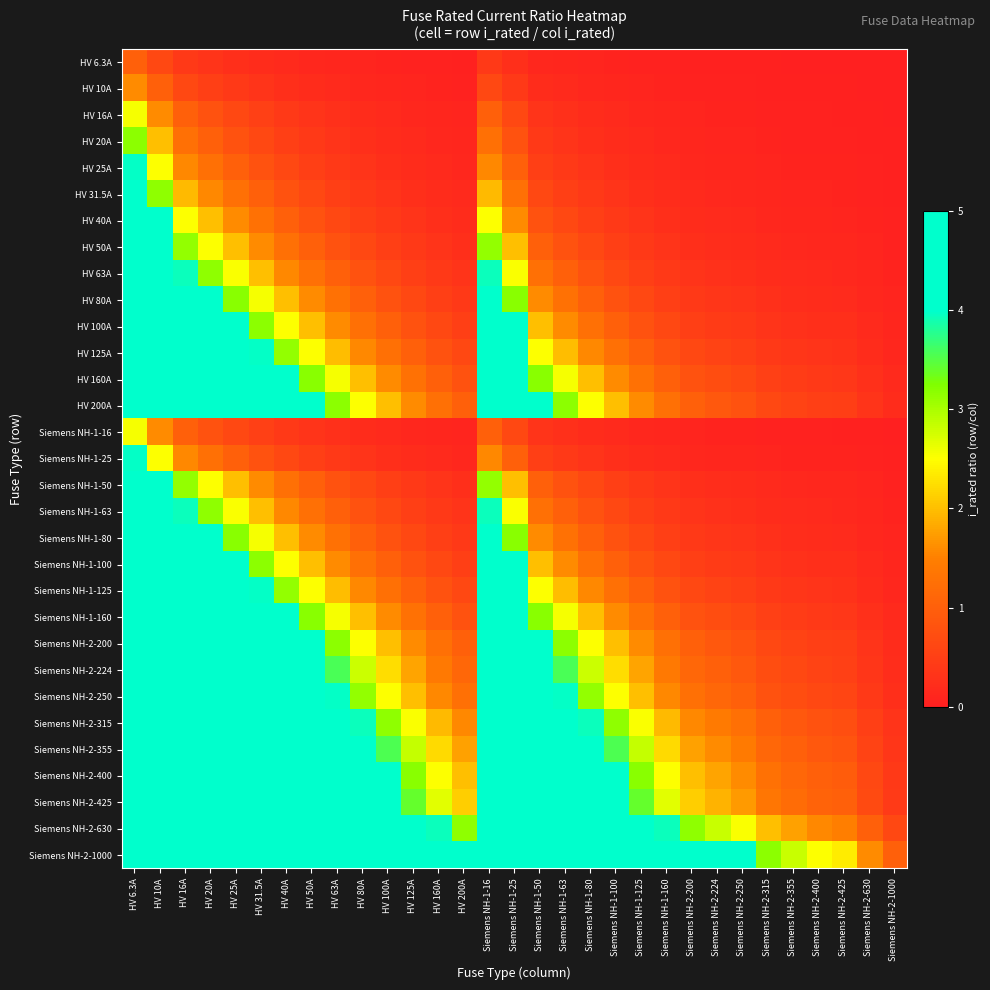

Reading left to right, extract all data points from this chart.

HV 6.3A: HV 6.3A=1.0	HV 10A=0.6	HV 16A=0.4	HV 20A=0.3	HV 25A=0.3	HV 31.5A=0.2	HV 40A=0.2	HV 50A=0.1	HV 63A=0.1	HV 80A=0.1	HV 100A=0.1	HV 125A=0.1	HV 160A=0.0	HV 200A=0.0	Siemens NH-1-16=0.4	Siemens NH-1-25=0.3	Siemens NH-1-50=0.1	Siemens NH-1-63=0.1	Siemens NH-1-80=0.1	Siemens NH-1-100=0.1	Siemens NH-1-125=0.1	Siemens NH-1-160=0.0	Siemens NH-2-200=0.0	Siemens NH-2-224=0.0	Siemens NH-2-250=0.0	Siemens NH-2-315=0.0	Siemens NH-2-355=0.0	Siemens NH-2-400=0.0	Siemens NH-2-425=0.0	Siemens NH-2-630=0.0	Siemens NH-2-1000=0.0
HV 10A: HV 6.3A=1.6	HV 10A=1.0	HV 16A=0.6	HV 20A=0.5	HV 25A=0.4	HV 31.5A=0.3	HV 40A=0.2	HV 50A=0.2	HV 63A=0.2	HV 80A=0.1	HV 100A=0.1	HV 125A=0.1	HV 160A=0.1	HV 200A=0.1	Siemens NH-1-16=0.6	Siemens NH-1-25=0.4	Siemens NH-1-50=0.2	Siemens NH-1-63=0.2	Siemens NH-1-80=0.1	Siemens NH-1-100=0.1	Siemens NH-1-125=0.1	Siemens NH-1-160=0.1	Siemens NH-2-200=0.1	Siemens NH-2-224=0.0	Siemens NH-2-250=0.0	Siemens NH-2-315=0.0	Siemens NH-2-355=0.0	Siemens NH-2-400=0.0	Siemens NH-2-425=0.0	Siemens NH-2-630=0.0	Siemens NH-2-1000=0.0
HV 16A: HV 6.3A=2.5	HV 10A=1.6	HV 16A=1.0	HV 20A=0.8	HV 25A=0.6	HV 31.5A=0.5	HV 40A=0.4	HV 50A=0.3	HV 63A=0.3	HV 80A=0.2	HV 100A=0.2	HV 125A=0.1	HV 160A=0.1	HV 200A=0.1	Siemens NH-1-16=1.0	Siemens NH-1-25=0.6	Siemens NH-1-50=0.3	Siemens NH-1-63=0.3	Siemens NH-1-80=0.2	Siemens NH-1-100=0.2	Siemens NH-1-125=0.1	Siemens NH-1-160=0.1	Siemens NH-2-200=0.1	Siemens NH-2-224=0.1	Siemens NH-2-250=0.1	Siemens NH-2-315=0.1	Siemens NH-2-355=0.0	Siemens NH-2-400=0.0	Siemens NH-2-425=0.0	Siemens NH-2-630=0.0	Siemens NH-2-1000=0.0
HV 20A: HV 6.3A=3.2	HV 10A=2.0	HV 16A=1.2	HV 20A=1.0	HV 25A=0.8	HV 31.5A=0.6	HV 40A=0.5	HV 50A=0.4	HV 63A=0.3	HV 80A=0.2	HV 100A=0.2	HV 125A=0.2	HV 160A=0.1	HV 200A=0.1	Siemens NH-1-16=1.2	Siemens NH-1-25=0.8	Siemens NH-1-50=0.4	Siemens NH-1-63=0.3	Siemens NH-1-80=0.2	Siemens NH-1-100=0.2	Siemens NH-1-125=0.2	Siemens NH-1-160=0.1	Siemens NH-2-200=0.1	Siemens NH-2-224=0.1	Siemens NH-2-250=0.1	Siemens NH-2-315=0.1	Siemens NH-2-355=0.1	Siemens NH-2-400=0.1	Siemens NH-2-425=0.0	Siemens NH-2-630=0.0	Siemens NH-2-1000=0.0
HV 25A: HV 6.3A=4.0	HV 10A=2.5	HV 16A=1.6	HV 20A=1.2	HV 25A=1.0	HV 31.5A=0.8	HV 40A=0.6	HV 50A=0.5	HV 63A=0.4	HV 80A=0.3	HV 100A=0.2	HV 125A=0.2	HV 160A=0.2	HV 200A=0.1	Siemens NH-1-16=1.6	Siemens NH-1-25=1.0	Siemens NH-1-50=0.5	Siemens NH-1-63=0.4	Siemens NH-1-80=0.3	Siemens NH-1-100=0.2	Siemens NH-1-125=0.2	Siemens NH-1-160=0.2	Siemens NH-2-200=0.1	Siemens NH-2-224=0.1	Siemens NH-2-250=0.1	Siemens NH-2-315=0.1	Siemens NH-2-355=0.1	Siemens NH-2-400=0.1	Siemens NH-2-425=0.1	Siemens NH-2-630=0.0	Siemens NH-2-1000=0.0
HV 31.5A: HV 6.3A=5.0	HV 10A=3.1	HV 16A=2.0	HV 20A=1.6	HV 25A=1.3	HV 31.5A=1.0	HV 40A=0.8	HV 50A=0.6	HV 63A=0.5	HV 80A=0.4	HV 100A=0.3	HV 125A=0.3	HV 160A=0.2	HV 200A=0.2	Siemens NH-1-16=2.0	Siemens NH-1-25=1.3	Siemens NH-1-50=0.6	Siemens NH-1-63=0.5	Siemens NH-1-80=0.4	Siemens NH-1-100=0.3	Siemens NH-1-125=0.3	Siemens NH-1-160=0.2	Siemens NH-2-200=0.2	Siemens NH-2-224=0.1	Siemens NH-2-250=0.1	Siemens NH-2-315=0.1	Siemens NH-2-355=0.1	Siemens NH-2-400=0.1	Siemens NH-2-425=0.1	Siemens NH-2-630=0.1	Siemens NH-2-1000=0.0
HV 40A: HV 6.3A=5.0	HV 10A=4.0	HV 16A=2.5	HV 20A=2.0	HV 25A=1.6	HV 31.5A=1.3	HV 40A=1.0	HV 50A=0.8	HV 63A=0.6	HV 80A=0.5	HV 100A=0.4	HV 125A=0.3	HV 160A=0.2	HV 200A=0.2	Siemens NH-1-16=2.5	Siemens NH-1-25=1.6	Siemens NH-1-50=0.8	Siemens NH-1-63=0.6	Siemens NH-1-80=0.5	Siemens NH-1-100=0.4	Siemens NH-1-125=0.3	Siemens NH-1-160=0.2	Siemens NH-2-200=0.2	Siemens NH-2-224=0.2	Siemens NH-2-250=0.2	Siemens NH-2-315=0.1	Siemens NH-2-355=0.1	Siemens NH-2-400=0.1	Siemens NH-2-425=0.1	Siemens NH-2-630=0.1	Siemens NH-2-1000=0.0
HV 50A: HV 6.3A=5.0	HV 10A=5.0	HV 16A=3.1	HV 20A=2.5	HV 25A=2.0	HV 31.5A=1.6	HV 40A=1.2	HV 50A=1.0	HV 63A=0.8	HV 80A=0.6	HV 100A=0.5	HV 125A=0.4	HV 160A=0.3	HV 200A=0.2	Siemens NH-1-16=3.1	Siemens NH-1-25=2.0	Siemens NH-1-50=1.0	Siemens NH-1-63=0.8	Siemens NH-1-80=0.6	Siemens NH-1-100=0.5	Siemens NH-1-125=0.4	Siemens NH-1-160=0.3	Siemens NH-2-200=0.2	Siemens NH-2-224=0.2	Siemens NH-2-250=0.2	Siemens NH-2-315=0.2	Siemens NH-2-355=0.1	Siemens NH-2-400=0.1	Siemens NH-2-425=0.1	Siemens NH-2-630=0.1	Siemens NH-2-1000=0.1
HV 63A: HV 6.3A=5.0	HV 10A=5.0	HV 16A=3.9	HV 20A=3.1	HV 25A=2.5	HV 31.5A=2.0	HV 40A=1.6	HV 50A=1.3	HV 63A=1.0	HV 80A=0.8	HV 100A=0.6	HV 125A=0.5	HV 160A=0.4	HV 200A=0.3	Siemens NH-1-16=3.9	Siemens NH-1-25=2.5	Siemens NH-1-50=1.3	Siemens NH-1-63=1.0	Siemens NH-1-80=0.8	Siemens NH-1-100=0.6	Siemens NH-1-125=0.5	Siemens NH-1-160=0.4	Siemens NH-2-200=0.3	Siemens NH-2-224=0.3	Siemens NH-2-250=0.3	Siemens NH-2-315=0.2	Siemens NH-2-355=0.2	Siemens NH-2-400=0.2	Siemens NH-2-425=0.1	Siemens NH-2-630=0.1	Siemens NH-2-1000=0.1
HV 80A: HV 6.3A=5.0	HV 10A=5.0	HV 16A=5.0	HV 20A=4.0	HV 25A=3.2	HV 31.5A=2.5	HV 40A=2.0	HV 50A=1.6	HV 63A=1.3	HV 80A=1.0	HV 100A=0.8	HV 125A=0.6	HV 160A=0.5	HV 200A=0.4	Siemens NH-1-16=5.0	Siemens NH-1-25=3.2	Siemens NH-1-50=1.6	Siemens NH-1-63=1.3	Siemens NH-1-80=1.0	Siemens NH-1-100=0.8	Siemens NH-1-125=0.6	Siemens NH-1-160=0.5	Siemens NH-2-200=0.4	Siemens NH-2-224=0.4	Siemens NH-2-250=0.3	Siemens NH-2-315=0.3	Siemens NH-2-355=0.2	Siemens NH-2-400=0.2	Siemens NH-2-425=0.2	Siemens NH-2-630=0.1	Siemens NH-2-1000=0.1
HV 100A: HV 6.3A=5.0	HV 10A=5.0	HV 16A=5.0	HV 20A=5.0	HV 25A=4.0	HV 31.5A=3.2	HV 40A=2.5	HV 50A=2.0	HV 63A=1.6	HV 80A=1.2	HV 100A=1.0	HV 125A=0.8	HV 160A=0.6	HV 200A=0.5	Siemens NH-1-16=5.0	Siemens NH-1-25=4.0	Siemens NH-1-50=2.0	Siemens NH-1-63=1.6	Siemens NH-1-80=1.2	Siemens NH-1-100=1.0	Siemens NH-1-125=0.8	Siemens NH-1-160=0.6	Siemens NH-2-200=0.5	Siemens NH-2-224=0.4	Siemens NH-2-250=0.4	Siemens NH-2-315=0.3	Siemens NH-2-355=0.3	Siemens NH-2-400=0.2	Siemens NH-2-425=0.2	Siemens NH-2-630=0.2	Siemens NH-2-1000=0.1
HV 125A: HV 6.3A=5.0	HV 10A=5.0	HV 16A=5.0	HV 20A=5.0	HV 25A=5.0	HV 31.5A=4.0	HV 40A=3.1	HV 50A=2.5	HV 63A=2.0	HV 80A=1.6	HV 100A=1.2	HV 125A=1.0	HV 160A=0.8	HV 200A=0.6	Siemens NH-1-16=5.0	Siemens NH-1-25=5.0	Siemens NH-1-50=2.5	Siemens NH-1-63=2.0	Siemens NH-1-80=1.6	Siemens NH-1-100=1.2	Siemens NH-1-125=1.0	Siemens NH-1-160=0.8	Siemens NH-2-200=0.6	Siemens NH-2-224=0.6	Siemens NH-2-250=0.5	Siemens NH-2-315=0.4	Siemens NH-2-355=0.4	Siemens NH-2-400=0.3	Siemens NH-2-425=0.3	Siemens NH-2-630=0.2	Siemens NH-2-1000=0.1
HV 160A: HV 6.3A=5.0	HV 10A=5.0	HV 16A=5.0	HV 20A=5.0	HV 25A=5.0	HV 31.5A=5.0	HV 40A=4.0	HV 50A=3.2	HV 63A=2.5	HV 80A=2.0	HV 100A=1.6	HV 125A=1.3	HV 160A=1.0	HV 200A=0.8	Siemens NH-1-16=5.0	Siemens NH-1-25=5.0	Siemens NH-1-50=3.2	Siemens NH-1-63=2.5	Siemens NH-1-80=2.0	Siemens NH-1-100=1.6	Siemens NH-1-125=1.3	Siemens NH-1-160=1.0	Siemens NH-2-200=0.8	Siemens NH-2-224=0.7	Siemens NH-2-250=0.6	Siemens NH-2-315=0.5	Siemens NH-2-355=0.5	Siemens NH-2-400=0.4	Siemens NH-2-425=0.4	Siemens NH-2-630=0.3	Siemens NH-2-1000=0.2
HV 200A: HV 6.3A=5.0	HV 10A=5.0	HV 16A=5.0	HV 20A=5.0	HV 25A=5.0	HV 31.5A=5.0	HV 40A=5.0	HV 50A=4.0	HV 63A=3.2	HV 80A=2.5	HV 100A=2.0	HV 125A=1.6	HV 160A=1.2	HV 200A=1.0	Siemens NH-1-16=5.0	Siemens NH-1-25=5.0	Siemens NH-1-50=4.0	Siemens NH-1-63=3.2	Siemens NH-1-80=2.5	Siemens NH-1-100=2.0	Siemens NH-1-125=1.6	Siemens NH-1-160=1.2	Siemens NH-2-200=1.0	Siemens NH-2-224=0.9	Siemens NH-2-250=0.8	Siemens NH-2-315=0.6	Siemens NH-2-355=0.6	Siemens NH-2-400=0.5	Siemens NH-2-425=0.5	Siemens NH-2-630=0.3	Siemens NH-2-1000=0.2
Siemens NH-1-16: HV 6.3A=2.5	HV 10A=1.6	HV 16A=1.0	HV 20A=0.8	HV 25A=0.6	HV 31.5A=0.5	HV 40A=0.4	HV 50A=0.3	HV 63A=0.3	HV 80A=0.2	HV 100A=0.2	HV 125A=0.1	HV 160A=0.1	HV 200A=0.1	Siemens NH-1-16=1.0	Siemens NH-1-25=0.6	Siemens NH-1-50=0.3	Siemens NH-1-63=0.3	Siemens NH-1-80=0.2	Siemens NH-1-100=0.2	Siemens NH-1-125=0.1	Siemens NH-1-160=0.1	Siemens NH-2-200=0.1	Siemens NH-2-224=0.1	Siemens NH-2-250=0.1	Siemens NH-2-315=0.1	Siemens NH-2-355=0.0	Siemens NH-2-400=0.0	Siemens NH-2-425=0.0	Siemens NH-2-630=0.0	Siemens NH-2-1000=0.0
Siemens NH-1-25: HV 6.3A=4.0	HV 10A=2.5	HV 16A=1.6	HV 20A=1.2	HV 25A=1.0	HV 31.5A=0.8	HV 40A=0.6	HV 50A=0.5	HV 63A=0.4	HV 80A=0.3	HV 100A=0.2	HV 125A=0.2	HV 160A=0.2	HV 200A=0.1	Siemens NH-1-16=1.6	Siemens NH-1-25=1.0	Siemens NH-1-50=0.5	Siemens NH-1-63=0.4	Siemens NH-1-80=0.3	Siemens NH-1-100=0.2	Siemens NH-1-125=0.2	Siemens NH-1-160=0.2	Siemens NH-2-200=0.1	Siemens NH-2-224=0.1	Siemens NH-2-250=0.1	Siemens NH-2-315=0.1	Siemens NH-2-355=0.1	Siemens NH-2-400=0.1	Siemens NH-2-425=0.1	Siemens NH-2-630=0.0	Siemens NH-2-1000=0.0
Siemens NH-1-50: HV 6.3A=5.0	HV 10A=5.0	HV 16A=3.1	HV 20A=2.5	HV 25A=2.0	HV 31.5A=1.6	HV 40A=1.2	HV 50A=1.0	HV 63A=0.8	HV 80A=0.6	HV 100A=0.5	HV 125A=0.4	HV 160A=0.3	HV 200A=0.2	Siemens NH-1-16=3.1	Siemens NH-1-25=2.0	Siemens NH-1-50=1.0	Siemens NH-1-63=0.8	Siemens NH-1-80=0.6	Siemens NH-1-100=0.5	Siemens NH-1-125=0.4	Siemens NH-1-160=0.3	Siemens NH-2-200=0.2	Siemens NH-2-224=0.2	Siemens NH-2-250=0.2	Siemens NH-2-315=0.2	Siemens NH-2-355=0.1	Siemens NH-2-400=0.1	Siemens NH-2-425=0.1	Siemens NH-2-630=0.1	Siemens NH-2-1000=0.1
Siemens NH-1-63: HV 6.3A=5.0	HV 10A=5.0	HV 16A=3.9	HV 20A=3.1	HV 25A=2.5	HV 31.5A=2.0	HV 40A=1.6	HV 50A=1.3	HV 63A=1.0	HV 80A=0.8	HV 100A=0.6	HV 125A=0.5	HV 160A=0.4	HV 200A=0.3	Siemens NH-1-16=3.9	Siemens NH-1-25=2.5	Siemens NH-1-50=1.3	Siemens NH-1-63=1.0	Siemens NH-1-80=0.8	Siemens NH-1-100=0.6	Siemens NH-1-125=0.5	Siemens NH-1-160=0.4	Siemens NH-2-200=0.3	Siemens NH-2-224=0.3	Siemens NH-2-250=0.3	Siemens NH-2-315=0.2	Siemens NH-2-355=0.2	Siemens NH-2-400=0.2	Siemens NH-2-425=0.1	Siemens NH-2-630=0.1	Siemens NH-2-1000=0.1
Siemens NH-1-80: HV 6.3A=5.0	HV 10A=5.0	HV 16A=5.0	HV 20A=4.0	HV 25A=3.2	HV 31.5A=2.5	HV 40A=2.0	HV 50A=1.6	HV 63A=1.3	HV 80A=1.0	HV 100A=0.8	HV 125A=0.6	HV 160A=0.5	HV 200A=0.4	Siemens NH-1-16=5.0	Siemens NH-1-25=3.2	Siemens NH-1-50=1.6	Siemens NH-1-63=1.3	Siemens NH-1-80=1.0	Siemens NH-1-100=0.8	Siemens NH-1-125=0.6	Siemens NH-1-160=0.5	Siemens NH-2-200=0.4	Siemens NH-2-224=0.4	Siemens NH-2-250=0.3	Siemens NH-2-315=0.3	Siemens NH-2-355=0.2	Siemens NH-2-400=0.2	Siemens NH-2-425=0.2	Siemens NH-2-630=0.1	Siemens NH-2-1000=0.1
Siemens NH-1-100: HV 6.3A=5.0	HV 10A=5.0	HV 16A=5.0	HV 20A=5.0	HV 25A=4.0	HV 31.5A=3.2	HV 40A=2.5	HV 50A=2.0	HV 63A=1.6	HV 80A=1.2	HV 100A=1.0	HV 125A=0.8	HV 160A=0.6	HV 200A=0.5	Siemens NH-1-16=5.0	Siemens NH-1-25=4.0	Siemens NH-1-50=2.0	Siemens NH-1-63=1.6	Siemens NH-1-80=1.2	Siemens NH-1-100=1.0	Siemens NH-1-125=0.8	Siemens NH-1-160=0.6	Siemens NH-2-200=0.5	Siemens NH-2-224=0.4	Siemens NH-2-250=0.4	Siemens NH-2-315=0.3	Siemens NH-2-355=0.3	Siemens NH-2-400=0.2	Siemens NH-2-425=0.2	Siemens NH-2-630=0.2	Siemens NH-2-1000=0.1
Siemens NH-1-125: HV 6.3A=5.0	HV 10A=5.0	HV 16A=5.0	HV 20A=5.0	HV 25A=5.0	HV 31.5A=4.0	HV 40A=3.1	HV 50A=2.5	HV 63A=2.0	HV 80A=1.6	HV 100A=1.2	HV 125A=1.0	HV 160A=0.8	HV 200A=0.6	Siemens NH-1-16=5.0	Siemens NH-1-25=5.0	Siemens NH-1-50=2.5	Siemens NH-1-63=2.0	Siemens NH-1-80=1.6	Siemens NH-1-100=1.2	Siemens NH-1-125=1.0	Siemens NH-1-160=0.8	Siemens NH-2-200=0.6	Siemens NH-2-224=0.6	Siemens NH-2-250=0.5	Siemens NH-2-315=0.4	Siemens NH-2-355=0.4	Siemens NH-2-400=0.3	Siemens NH-2-425=0.3	Siemens NH-2-630=0.2	Siemens NH-2-1000=0.1
Siemens NH-1-160: HV 6.3A=5.0	HV 10A=5.0	HV 16A=5.0	HV 20A=5.0	HV 25A=5.0	HV 31.5A=5.0	HV 40A=4.0	HV 50A=3.2	HV 63A=2.5	HV 80A=2.0	HV 100A=1.6	HV 125A=1.3	HV 160A=1.0	HV 200A=0.8	Siemens NH-1-16=5.0	Siemens NH-1-25=5.0	Siemens NH-1-50=3.2	Siemens NH-1-63=2.5	Siemens NH-1-80=2.0	Siemens NH-1-100=1.6	Siemens NH-1-125=1.3	Siemens NH-1-160=1.0	Siemens NH-2-200=0.8	Siemens NH-2-224=0.7	Siemens NH-2-250=0.6	Siemens NH-2-315=0.5	Siemens NH-2-355=0.5	Siemens NH-2-400=0.4	Siemens NH-2-425=0.4	Siemens NH-2-630=0.3	Siemens NH-2-1000=0.2
Siemens NH-2-200: HV 6.3A=5.0	HV 10A=5.0	HV 16A=5.0	HV 20A=5.0	HV 25A=5.0	HV 31.5A=5.0	HV 40A=5.0	HV 50A=4.0	HV 63A=3.2	HV 80A=2.5	HV 100A=2.0	HV 125A=1.6	HV 160A=1.2	HV 200A=1.0	Siemens NH-1-16=5.0	Siemens NH-1-25=5.0	Siemens NH-1-50=4.0	Siemens NH-1-63=3.2	Siemens NH-1-80=2.5	Siemens NH-1-100=2.0	Siemens NH-1-125=1.6	Siemens NH-1-160=1.2	Siemens NH-2-200=1.0	Siemens NH-2-224=0.9	Siemens NH-2-250=0.8	Siemens NH-2-315=0.6	Siemens NH-2-355=0.6	Siemens NH-2-400=0.5	Siemens NH-2-425=0.5	Siemens NH-2-630=0.3	Siemens NH-2-1000=0.2
Siemens NH-2-224: HV 6.3A=5.0	HV 10A=5.0	HV 16A=5.0	HV 20A=5.0	HV 25A=5.0	HV 31.5A=5.0	HV 40A=5.0	HV 50A=4.5	HV 63A=3.6	HV 80A=2.8	HV 100A=2.2	HV 125A=1.8	HV 160A=1.4	HV 200A=1.1	Siemens NH-1-16=5.0	Siemens NH-1-25=5.0	Siemens NH-1-50=4.5	Siemens NH-1-63=3.6	Siemens NH-1-80=2.8	Siemens NH-1-100=2.2	Siemens NH-1-125=1.8	Siemens NH-1-160=1.4	Siemens NH-2-200=1.1	Siemens NH-2-224=1.0	Siemens NH-2-250=0.9	Siemens NH-2-315=0.7	Siemens NH-2-355=0.6	Siemens NH-2-400=0.6	Siemens NH-2-425=0.5	Siemens NH-2-630=0.4	Siemens NH-2-1000=0.2
Siemens NH-2-250: HV 6.3A=5.0	HV 10A=5.0	HV 16A=5.0	HV 20A=5.0	HV 25A=5.0	HV 31.5A=5.0	HV 40A=5.0	HV 50A=5.0	HV 63A=4.0	HV 80A=3.1	HV 100A=2.5	HV 125A=2.0	HV 160A=1.6	HV 200A=1.2	Siemens NH-1-16=5.0	Siemens NH-1-25=5.0	Siemens NH-1-50=5.0	Siemens NH-1-63=4.0	Siemens NH-1-80=3.1	Siemens NH-1-100=2.5	Siemens NH-1-125=2.0	Siemens NH-1-160=1.6	Siemens NH-2-200=1.2	Siemens NH-2-224=1.1	Siemens NH-2-250=1.0	Siemens NH-2-315=0.8	Siemens NH-2-355=0.7	Siemens NH-2-400=0.6	Siemens NH-2-425=0.6	Siemens NH-2-630=0.4	Siemens NH-2-1000=0.2
Siemens NH-2-315: HV 6.3A=5.0	HV 10A=5.0	HV 16A=5.0	HV 20A=5.0	HV 25A=5.0	HV 31.5A=5.0	HV 40A=5.0	HV 50A=5.0	HV 63A=5.0	HV 80A=3.9	HV 100A=3.1	HV 125A=2.5	HV 160A=2.0	HV 200A=1.6	Siemens NH-1-16=5.0	Siemens NH-1-25=5.0	Siemens NH-1-50=5.0	Siemens NH-1-63=5.0	Siemens NH-1-80=3.9	Siemens NH-1-100=3.1	Siemens NH-1-125=2.5	Siemens NH-1-160=2.0	Siemens NH-2-200=1.6	Siemens NH-2-224=1.4	Siemens NH-2-250=1.3	Siemens NH-2-315=1.0	Siemens NH-2-355=0.9	Siemens NH-2-400=0.8	Siemens NH-2-425=0.7	Siemens NH-2-630=0.5	Siemens NH-2-1000=0.3
Siemens NH-2-355: HV 6.3A=5.0	HV 10A=5.0	HV 16A=5.0	HV 20A=5.0	HV 25A=5.0	HV 31.5A=5.0	HV 40A=5.0	HV 50A=5.0	HV 63A=5.0	HV 80A=4.4	HV 100A=3.5	HV 125A=2.8	HV 160A=2.2	HV 200A=1.8	Siemens NH-1-16=5.0	Siemens NH-1-25=5.0	Siemens NH-1-50=5.0	Siemens NH-1-63=5.0	Siemens NH-1-80=4.4	Siemens NH-1-100=3.5	Siemens NH-1-125=2.8	Siemens NH-1-160=2.2	Siemens NH-2-200=1.8	Siemens NH-2-224=1.6	Siemens NH-2-250=1.4	Siemens NH-2-315=1.1	Siemens NH-2-355=1.0	Siemens NH-2-400=0.9	Siemens NH-2-425=0.8	Siemens NH-2-630=0.6	Siemens NH-2-1000=0.4
Siemens NH-2-400: HV 6.3A=5.0	HV 10A=5.0	HV 16A=5.0	HV 20A=5.0	HV 25A=5.0	HV 31.5A=5.0	HV 40A=5.0	HV 50A=5.0	HV 63A=5.0	HV 80A=5.0	HV 100A=4.0	HV 125A=3.2	HV 160A=2.5	HV 200A=2.0	Siemens NH-1-16=5.0	Siemens NH-1-25=5.0	Siemens NH-1-50=5.0	Siemens NH-1-63=5.0	Siemens NH-1-80=5.0	Siemens NH-1-100=4.0	Siemens NH-1-125=3.2	Siemens NH-1-160=2.5	Siemens NH-2-200=2.0	Siemens NH-2-224=1.8	Siemens NH-2-250=1.6	Siemens NH-2-315=1.3	Siemens NH-2-355=1.1	Siemens NH-2-400=1.0	Siemens NH-2-425=0.9	Siemens NH-2-630=0.6	Siemens NH-2-1000=0.4
Siemens NH-2-425: HV 6.3A=5.0	HV 10A=5.0	HV 16A=5.0	HV 20A=5.0	HV 25A=5.0	HV 31.5A=5.0	HV 40A=5.0	HV 50A=5.0	HV 63A=5.0	HV 80A=5.0	HV 100A=4.2	HV 125A=3.4	HV 160A=2.7	HV 200A=2.1	Siemens NH-1-16=5.0	Siemens NH-1-25=5.0	Siemens NH-1-50=5.0	Siemens NH-1-63=5.0	Siemens NH-1-80=5.0	Siemens NH-1-100=4.2	Siemens NH-1-125=3.4	Siemens NH-1-160=2.7	Siemens NH-2-200=2.1	Siemens NH-2-224=1.9	Siemens NH-2-250=1.7	Siemens NH-2-315=1.3	Siemens NH-2-355=1.2	Siemens NH-2-400=1.1	Siemens NH-2-425=1.0	Siemens NH-2-630=0.7	Siemens NH-2-1000=0.4
Siemens NH-2-630: HV 6.3A=5.0	HV 10A=5.0	HV 16A=5.0	HV 20A=5.0	HV 25A=5.0	HV 31.5A=5.0	HV 40A=5.0	HV 50A=5.0	HV 63A=5.0	HV 80A=5.0	HV 100A=5.0	HV 125A=5.0	HV 160A=3.9	HV 200A=3.1	Siemens NH-1-16=5.0	Siemens NH-1-25=5.0	Siemens NH-1-50=5.0	Siemens NH-1-63=5.0	Siemens NH-1-80=5.0	Siemens NH-1-100=5.0	Siemens NH-1-125=5.0	Siemens NH-1-160=3.9	Siemens NH-2-200=3.1	Siemens NH-2-224=2.8	Siemens NH-2-250=2.5	Siemens NH-2-315=2.0	Siemens NH-2-355=1.8	Siemens NH-2-400=1.6	Siemens NH-2-425=1.5	Siemens NH-2-630=1.0	Siemens NH-2-1000=0.6
Siemens NH-2-1000: HV 6.3A=5.0	HV 10A=5.0	HV 16A=5.0	HV 20A=5.0	HV 25A=5.0	HV 31.5A=5.0	HV 40A=5.0	HV 50A=5.0	HV 63A=5.0	HV 80A=5.0	HV 100A=5.0	HV 125A=5.0	HV 160A=5.0	HV 200A=5.0	Siemens NH-1-16=5.0	Siemens NH-1-25=5.0	Siemens NH-1-50=5.0	Siemens NH-1-63=5.0	Siemens NH-1-80=5.0	Siemens NH-1-100=5.0	Siemens NH-1-125=5.0	Siemens NH-1-160=5.0	Siemens NH-2-200=5.0	Siemens NH-2-224=4.5	Siemens NH-2-250=4.0	Siemens NH-2-315=3.2	Siemens NH-2-355=2.8	Siemens NH-2-400=2.5	Siemens NH-2-425=2.4	Siemens NH-2-630=1.6	Siemens NH-2-1000=1.0